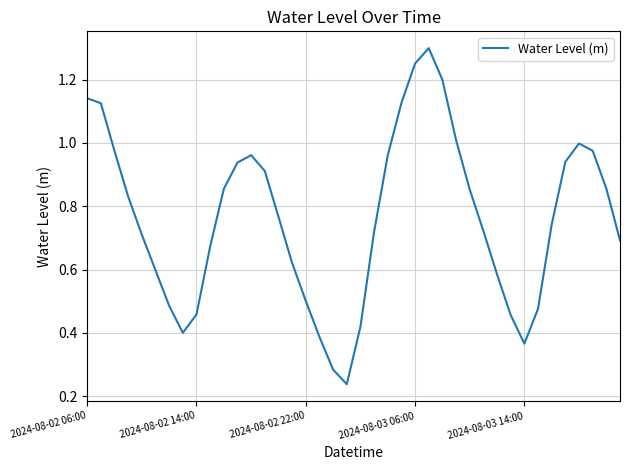

Which category has the highest value across all series?

25